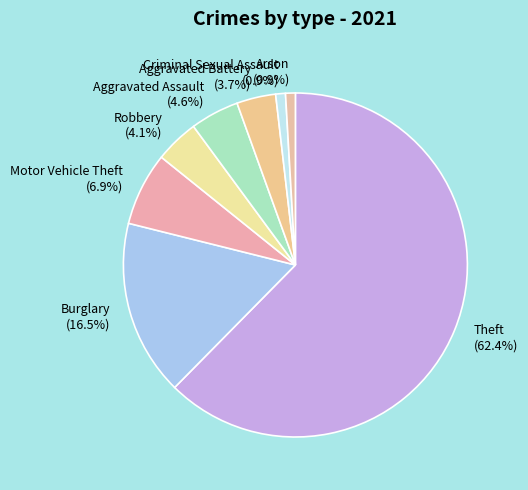

Which slice is the largest?

Theft